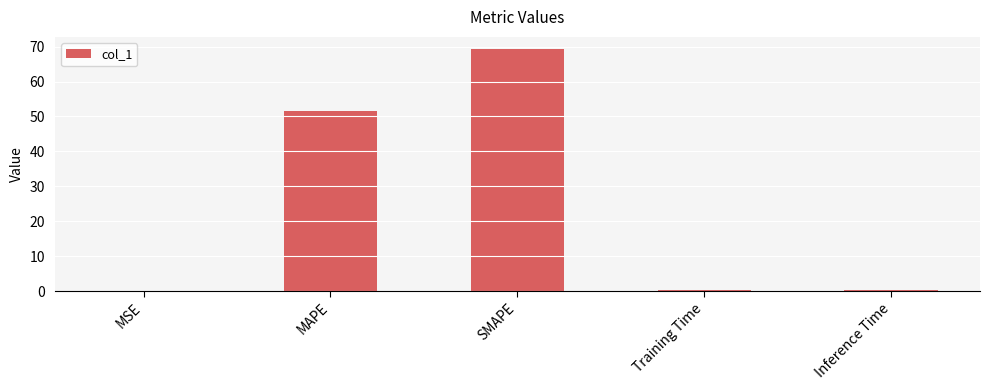

What is the sum of the values at Training Time and Inference Time?

0.8